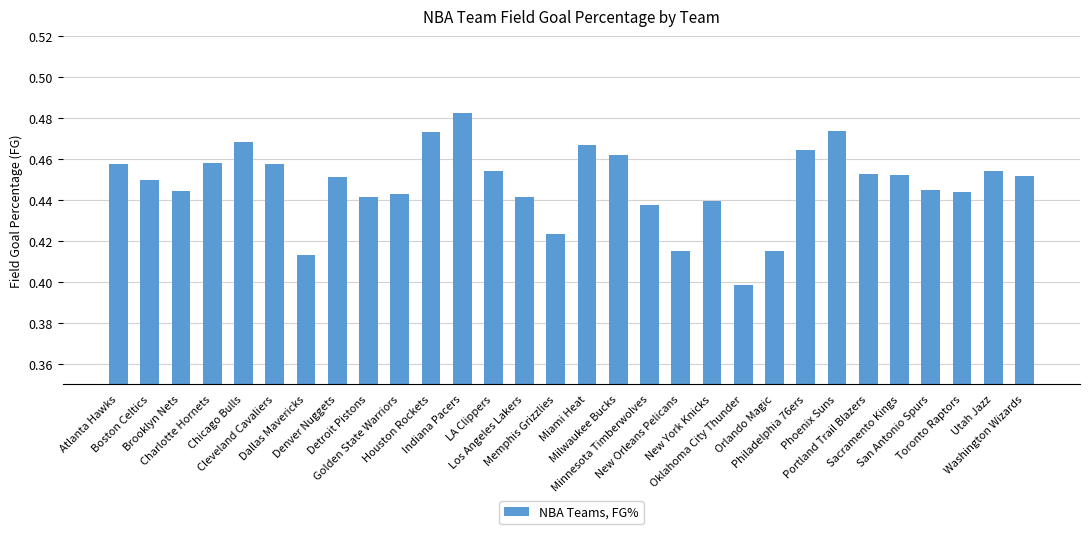

How many values are between 0 and 1?

30